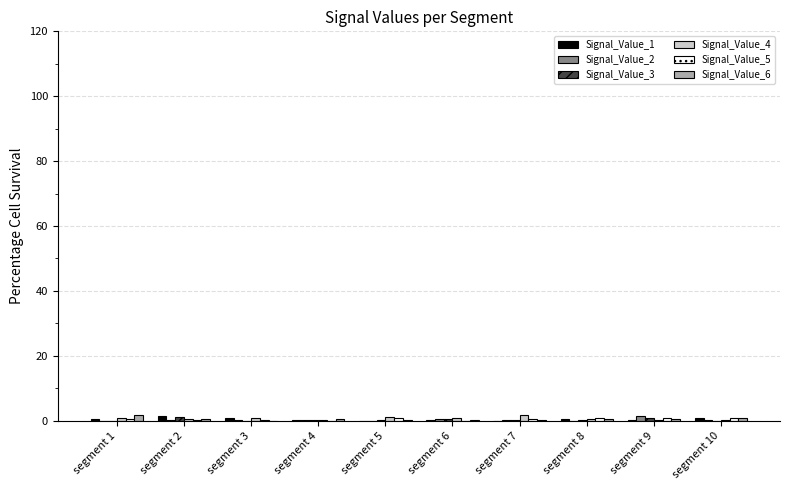

What is the sum of all Signal_Value_2 values?

3.1